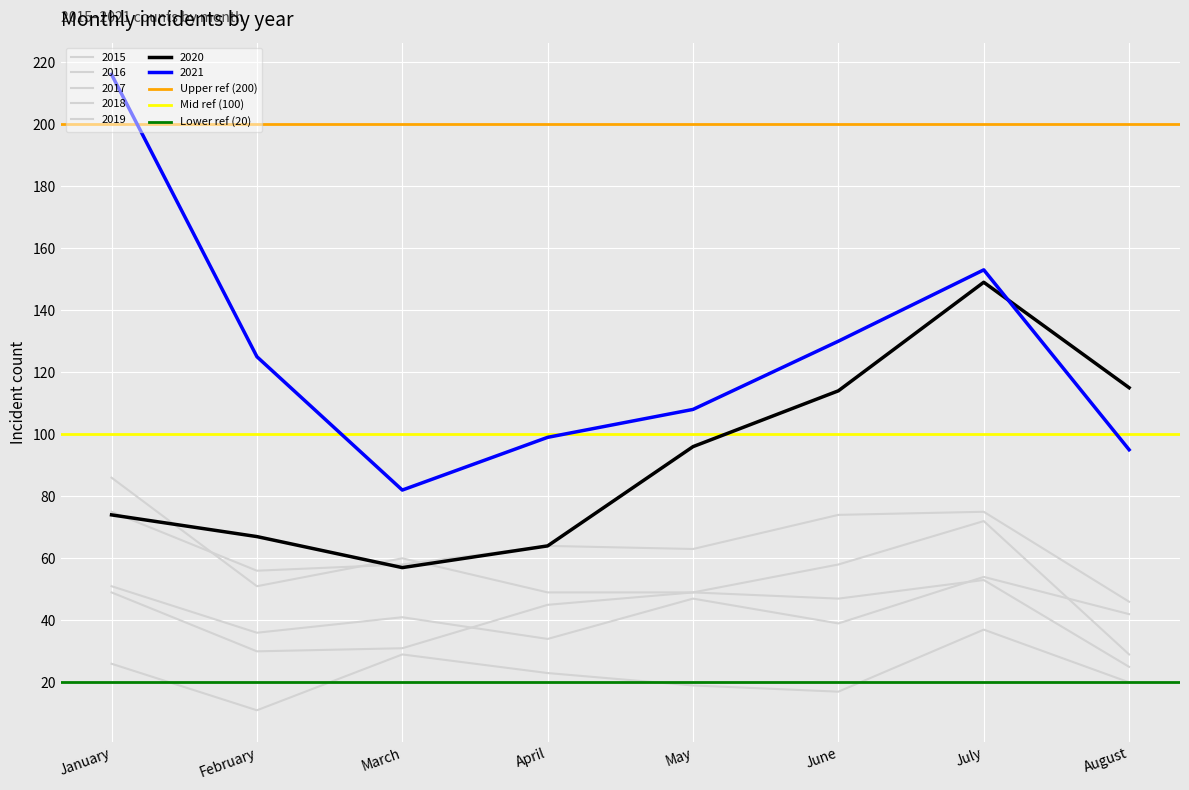

The value of Mid ref (100) at January is 100. True or false?

True